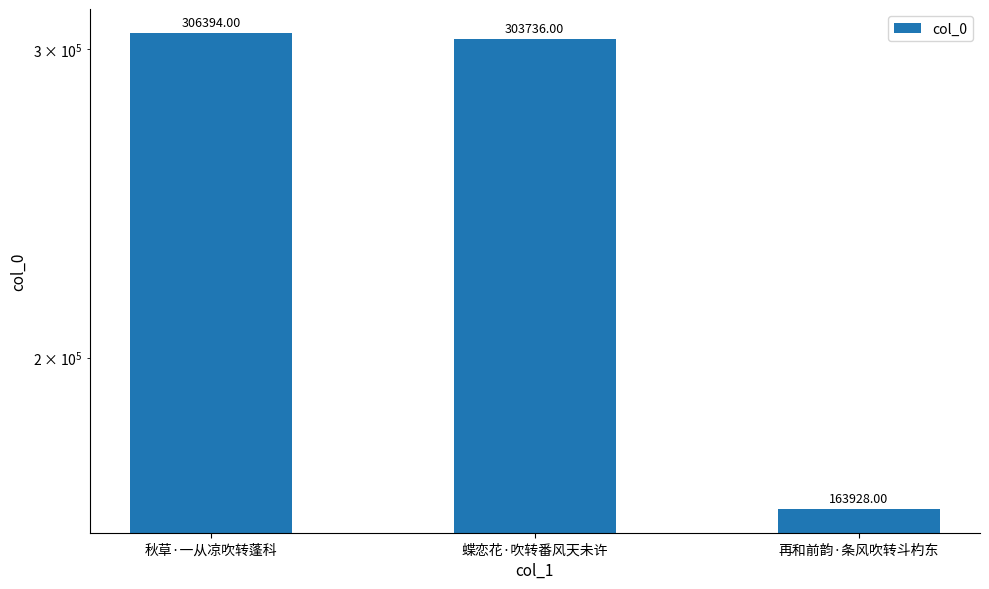

How many data points are less than 303736?

1